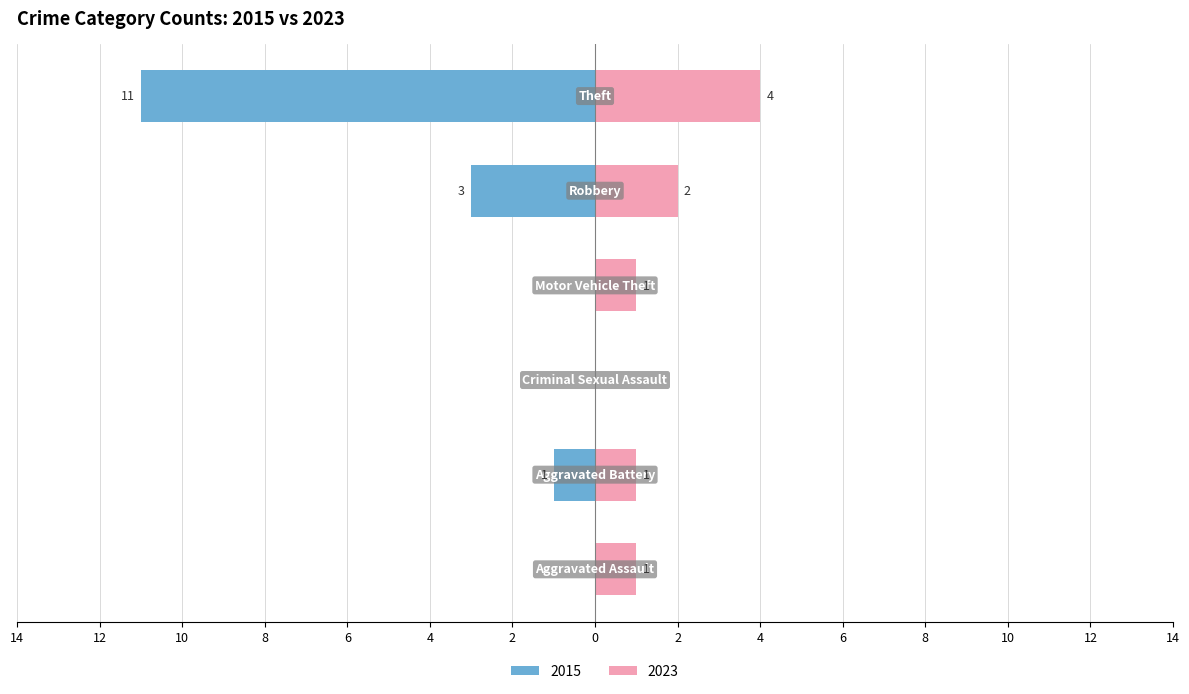

What is the sum of the 2023 values at Criminal Sexual Assault and Aggravated Assault?

1